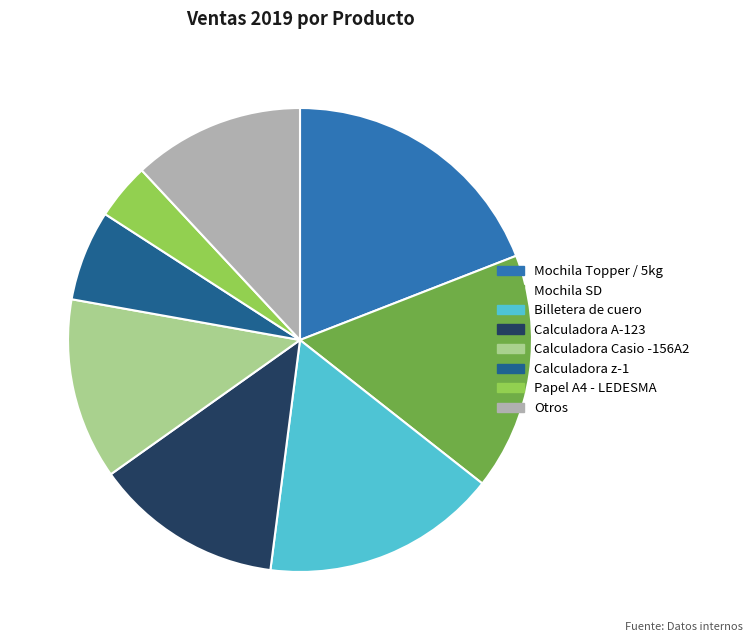

Between Papel A4 - LEDESMA and Calculadora z-1, which is larger?

Calculadora z-1